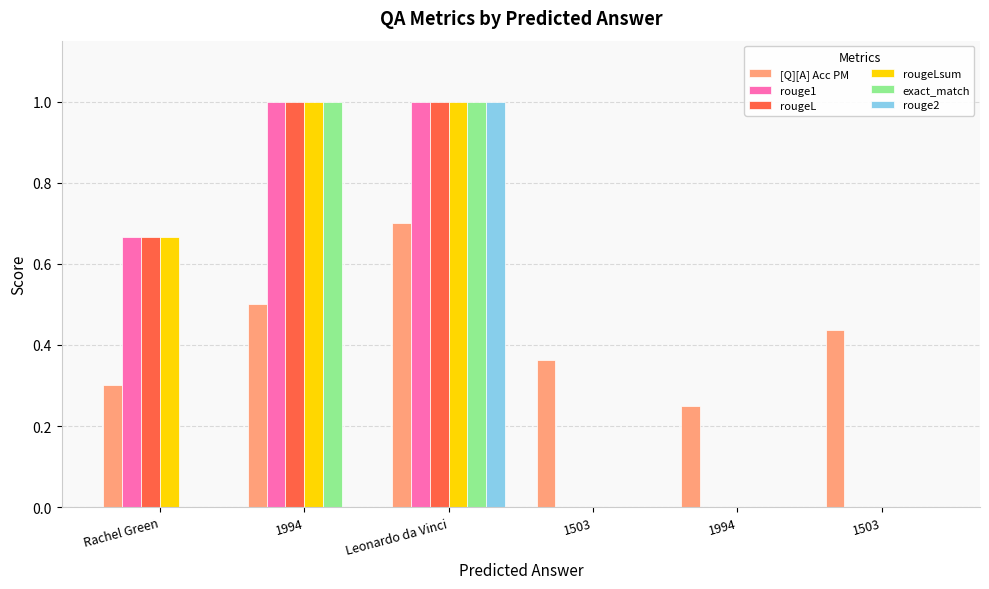

What are all the series names shown in the legend?

[Q][A] Acc PM, rouge1, rougeL, rougeLsum, exact_match, rouge2